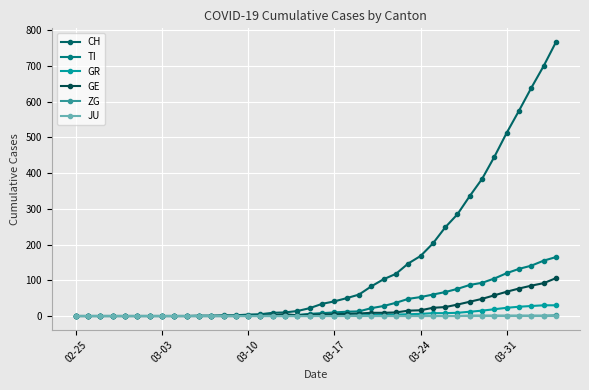

How many lines are shown in the chart?

6